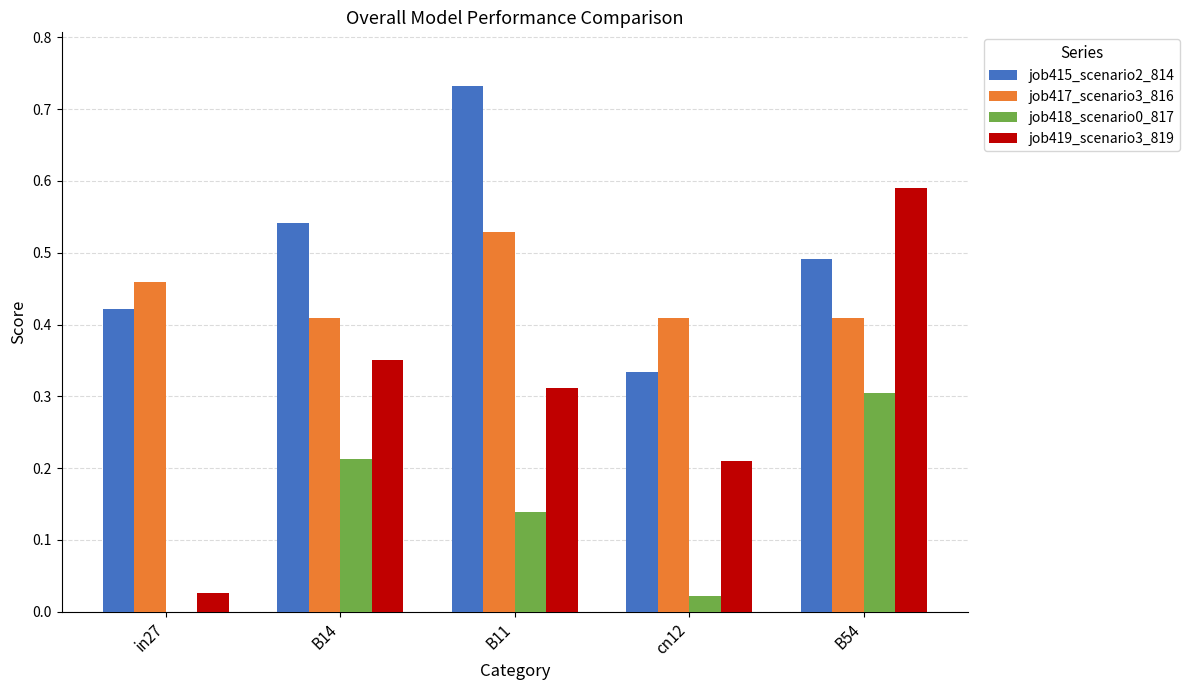

Which label corresponds to the largest value in the chart?

B11